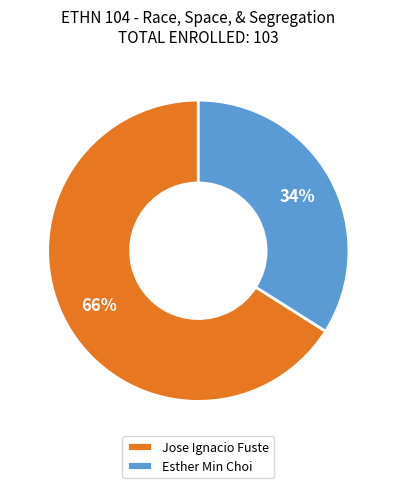

Do Jose Ignacio Fuste and Esther Min Choi together represent more than half of the pie?

Yes